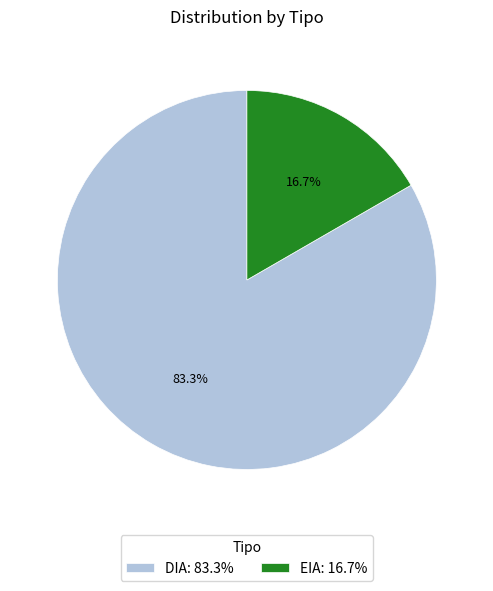

What percentage is the EIA slice, to the nearest percent?

17%